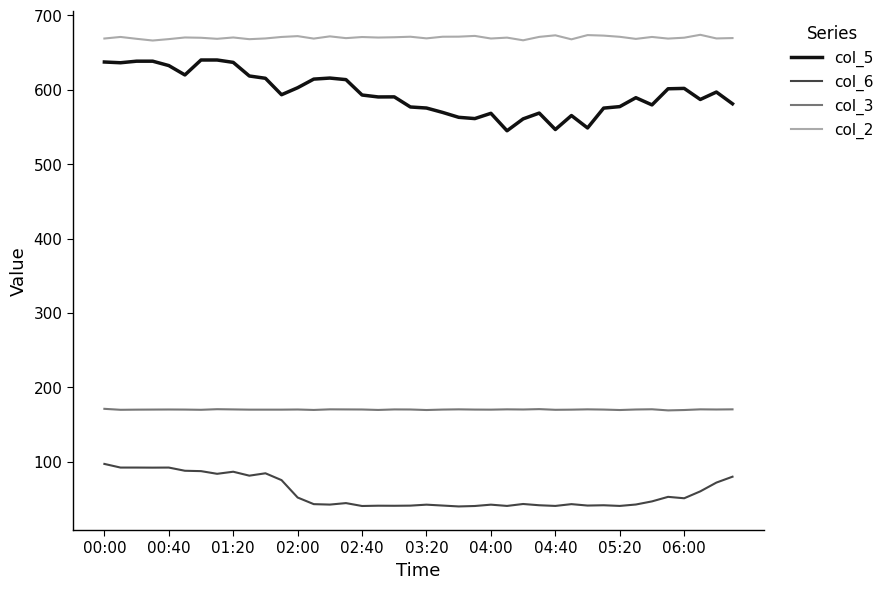

List the series in order of their peak value, highest first.

col_2, col_5, col_3, col_6